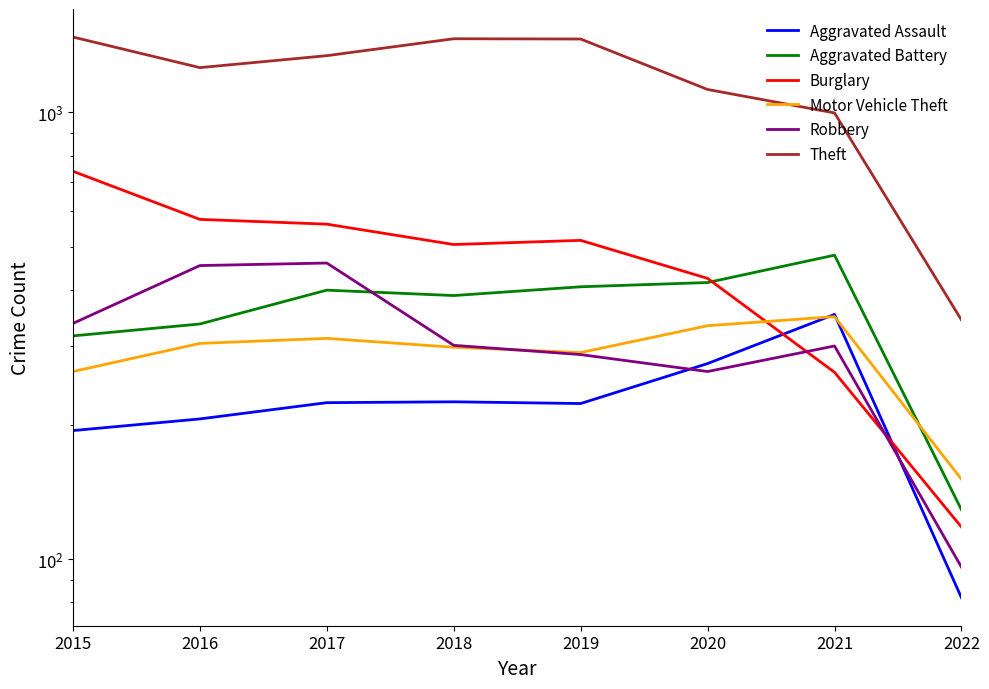

Reading left to right, list all the values displayed in this chart.

Aggravated Assault: 2015=194	2016=206	2017=224	2018=225	2019=223	2020=274	2021=353	2022=82
Aggravated Battery: 2015=316	2016=336	2017=400	2018=389	2019=407	2020=416	2021=479	2022=129
Burglary: 2015=738	2016=576	2017=562	2018=506	2019=517	2020=425	2021=262	2022=118
Motor Vehicle Theft: 2015=263	2016=304	2017=312	2018=298	2019=290	2020=333	2021=349	2022=151
Robbery: 2015=337	2016=454	2017=460	2018=301	2019=287	2020=263	2021=300	2022=96
Theft: 2015=1474	2016=1259	2017=1339	2018=1461	2019=1459	2020=1125	2021=997	2022=343